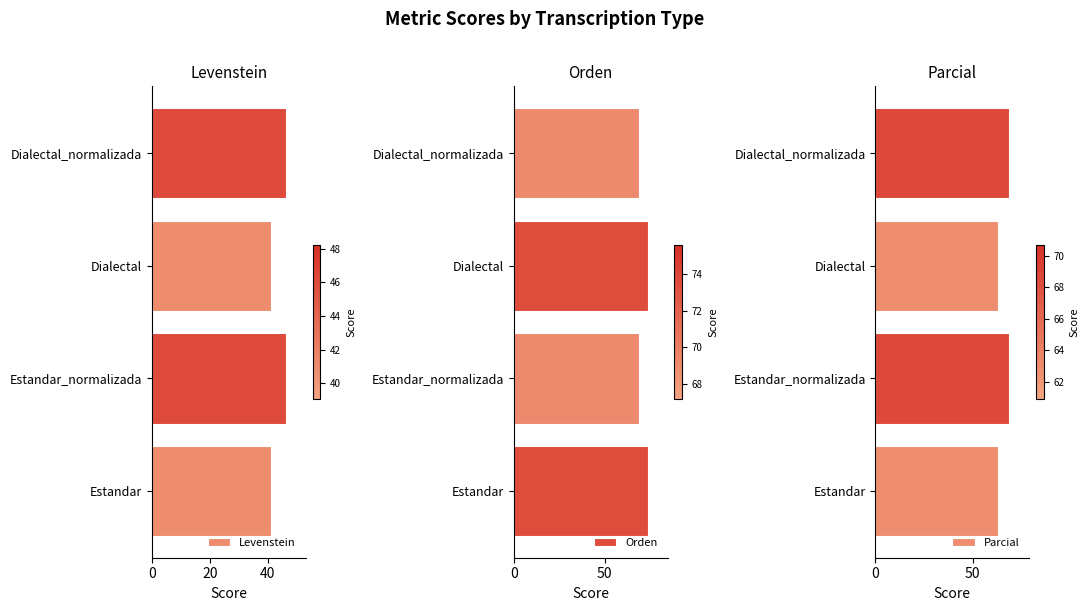

What is the approximate value of Parcial at Estandar?

62.9